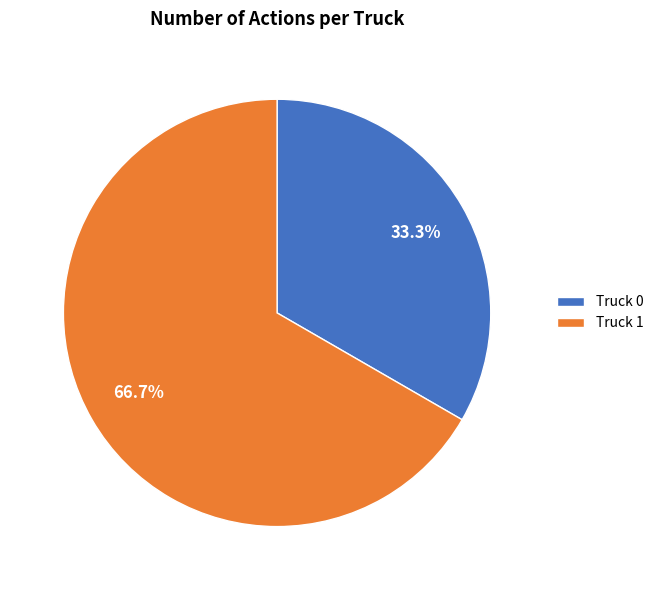

Which has a higher value, Truck 0 or Truck 1?

Truck 1